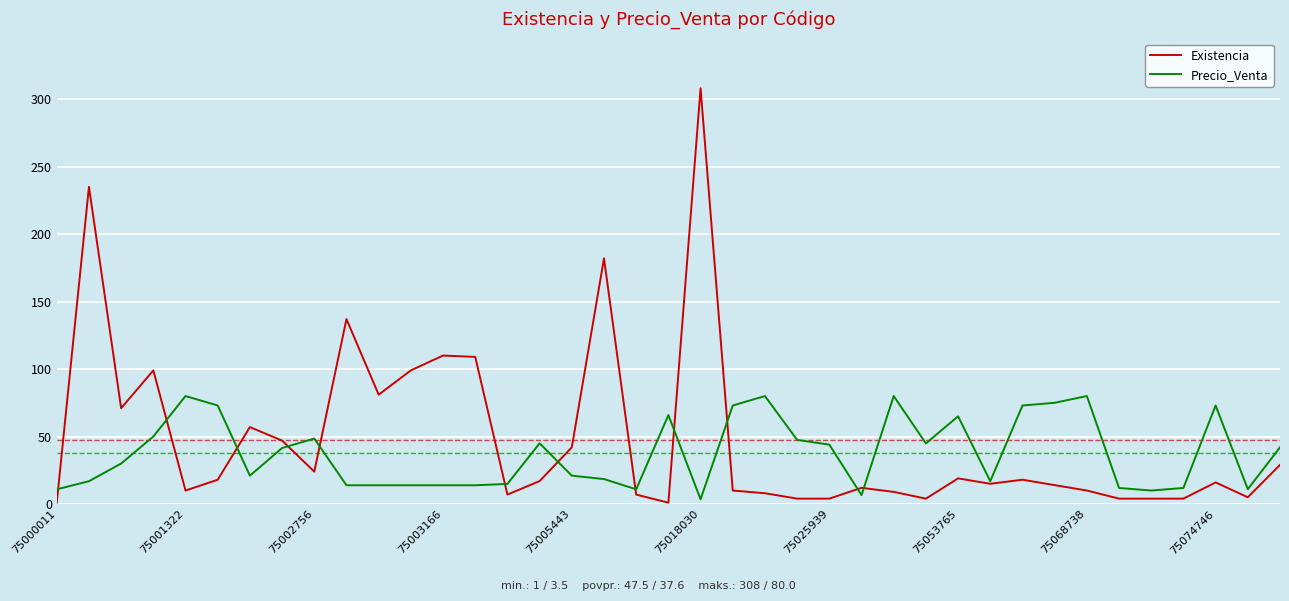

What is the highest value of the Existencia series?

308.0